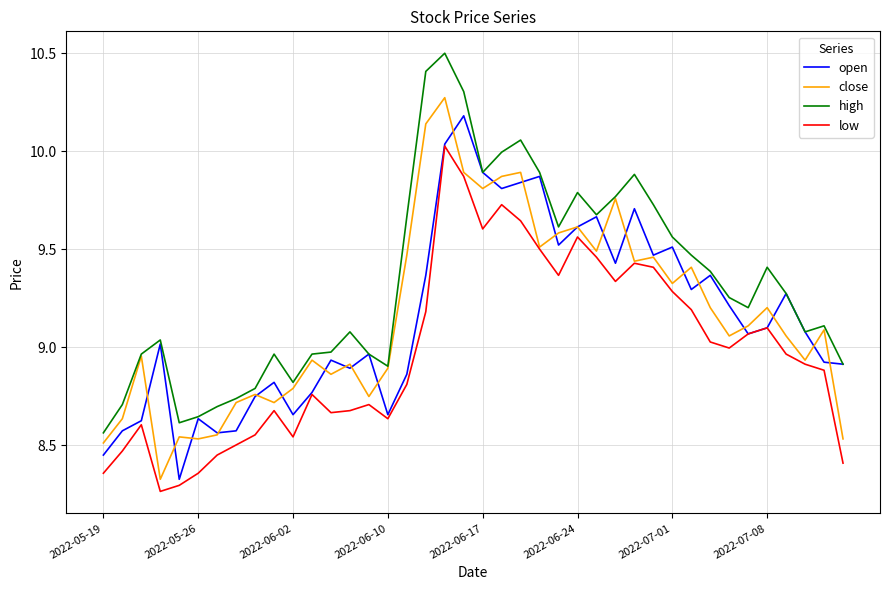

True or false: low and high intersect in this chart.

False